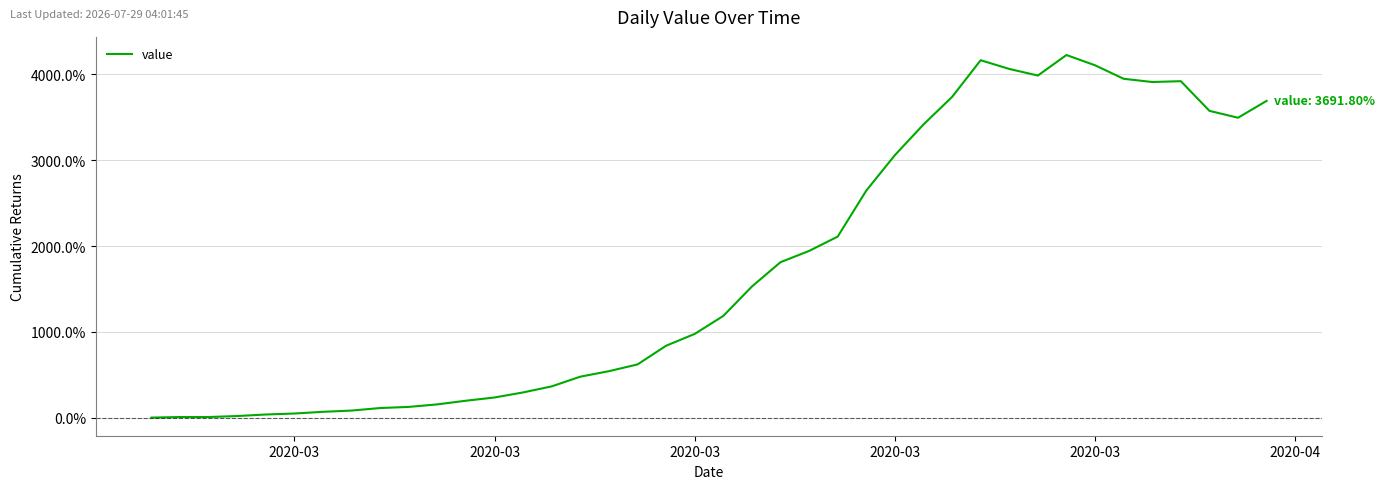

What is the maximum value shown in the chart?

4226.2